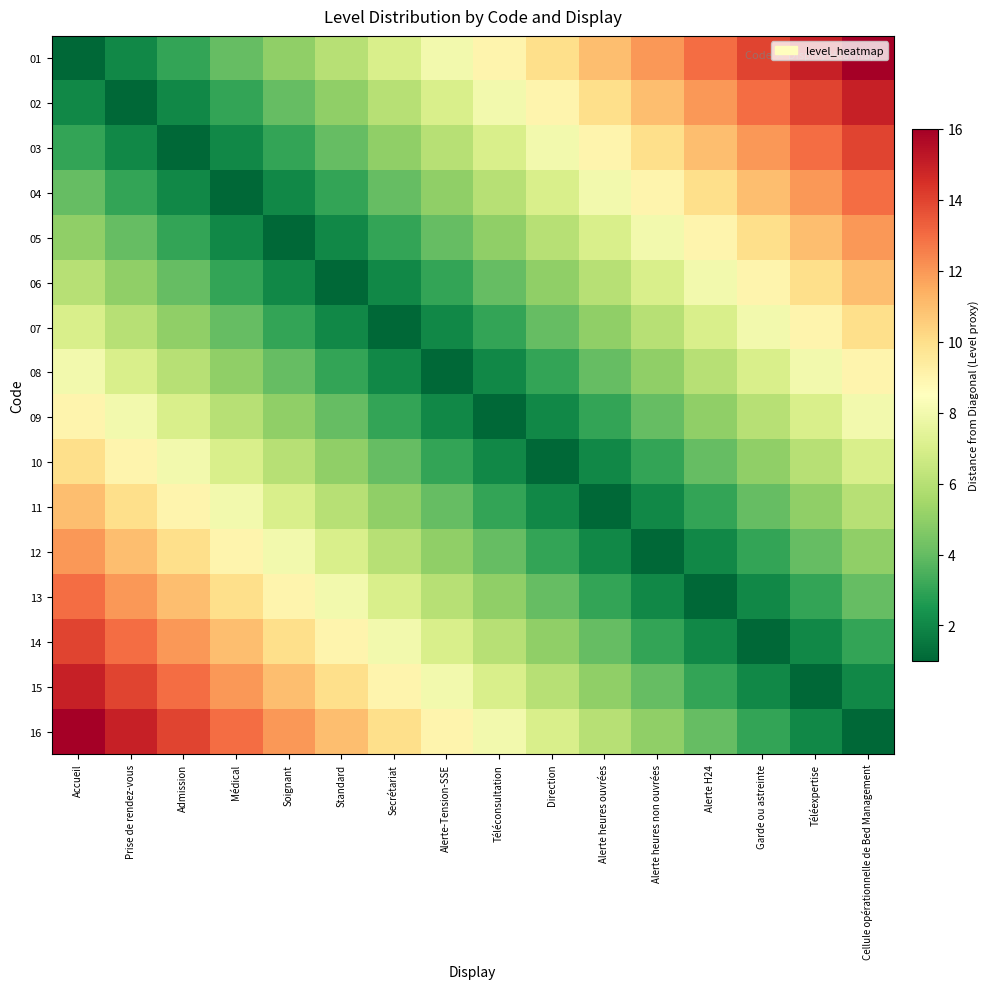

Rank the series by their maximum value, from highest to lowest.

01, 16, 02, 15, 03, 14, 04, 13, 05, 12, 06, 11, 07, 10, 08, 09